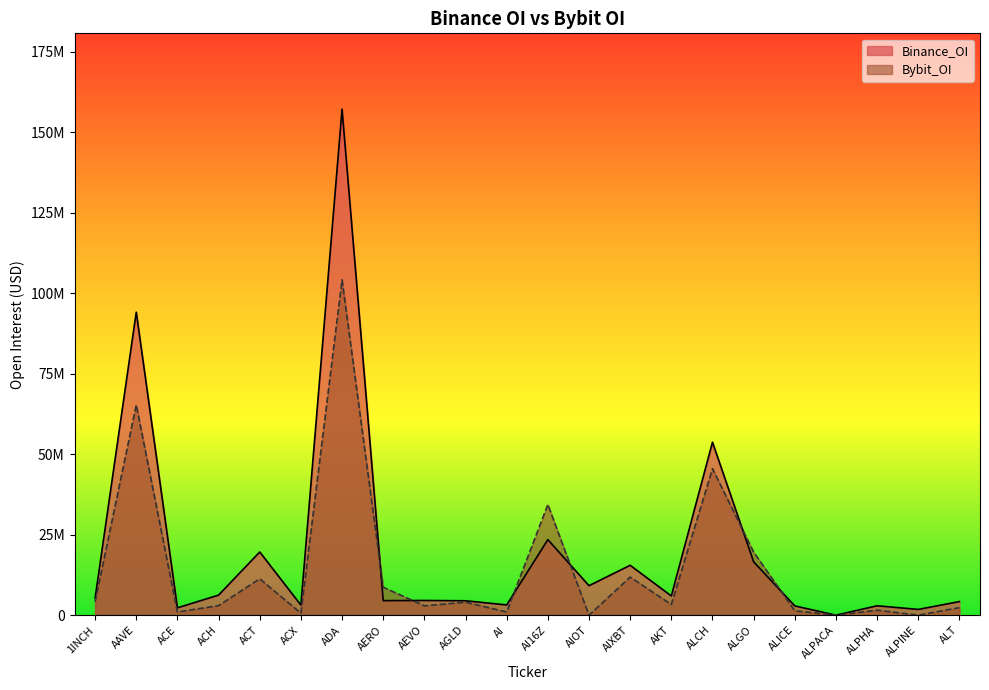

What is the spread (max minus min) of values at 1INCH?

1124499